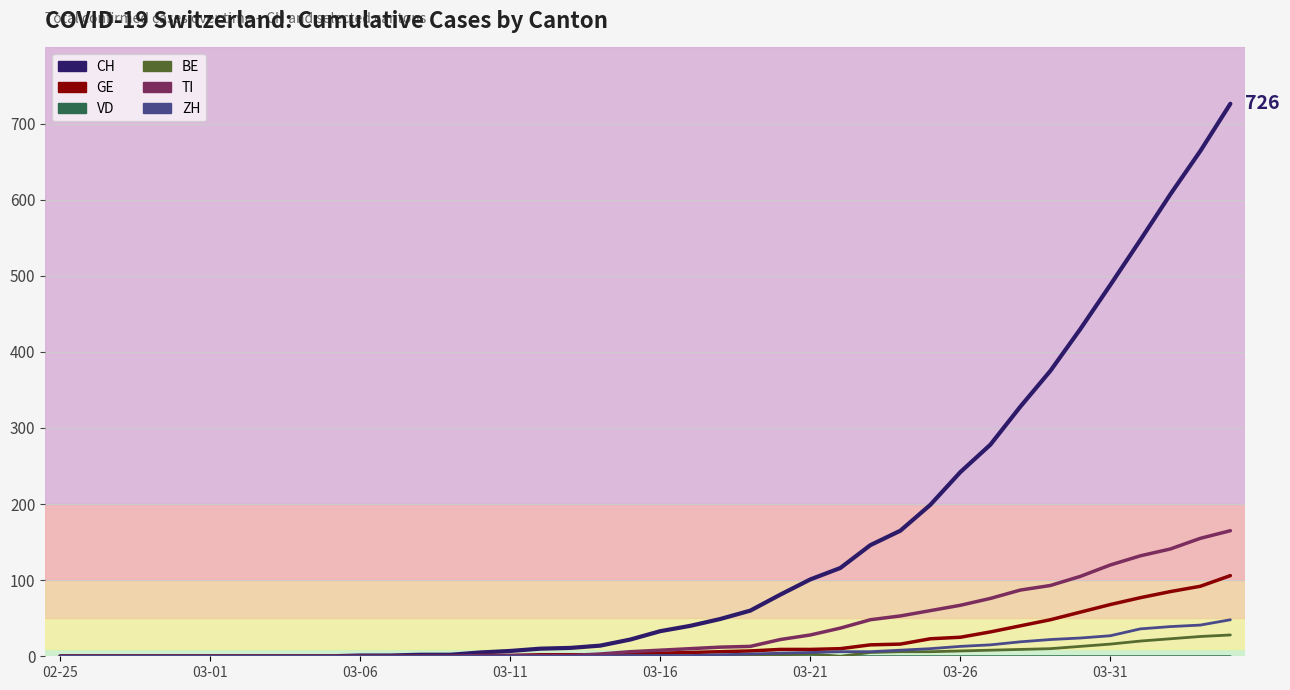

Which series has the largest range (max minus min)?

CH